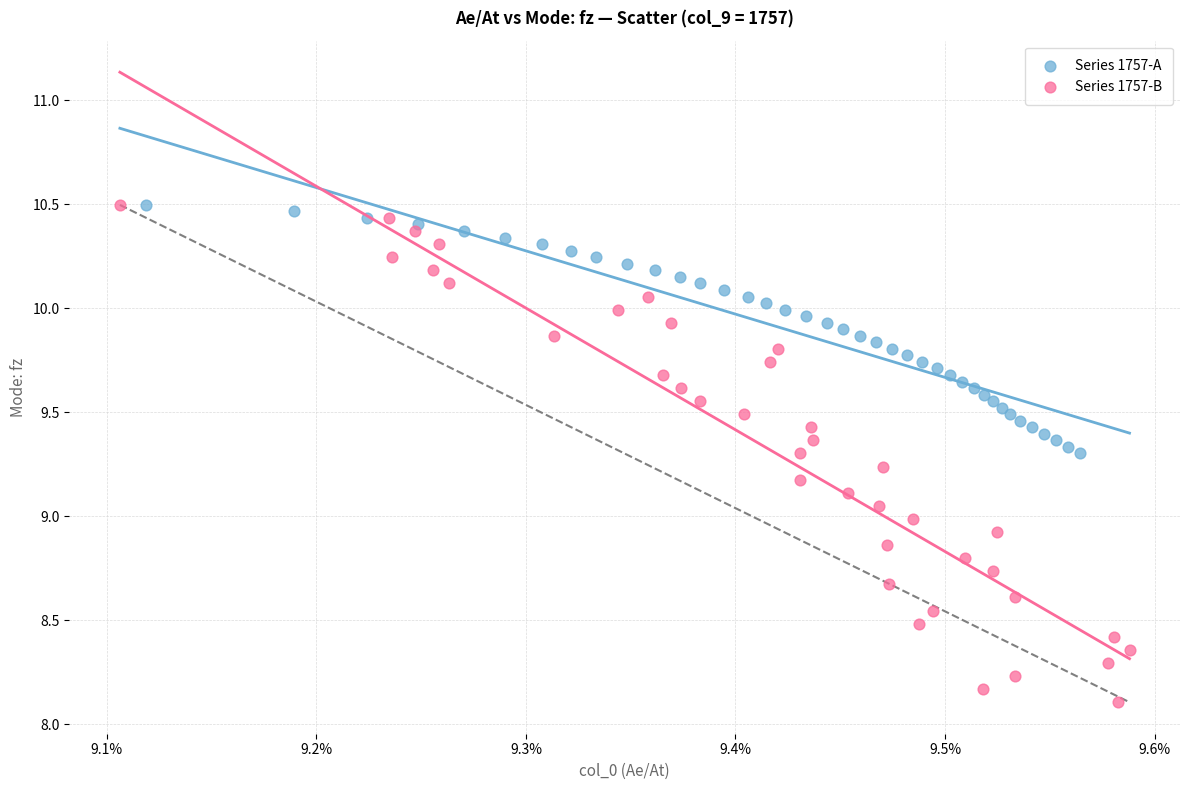

Which series reaches the minimum Y coordinate?

Series 1757-B